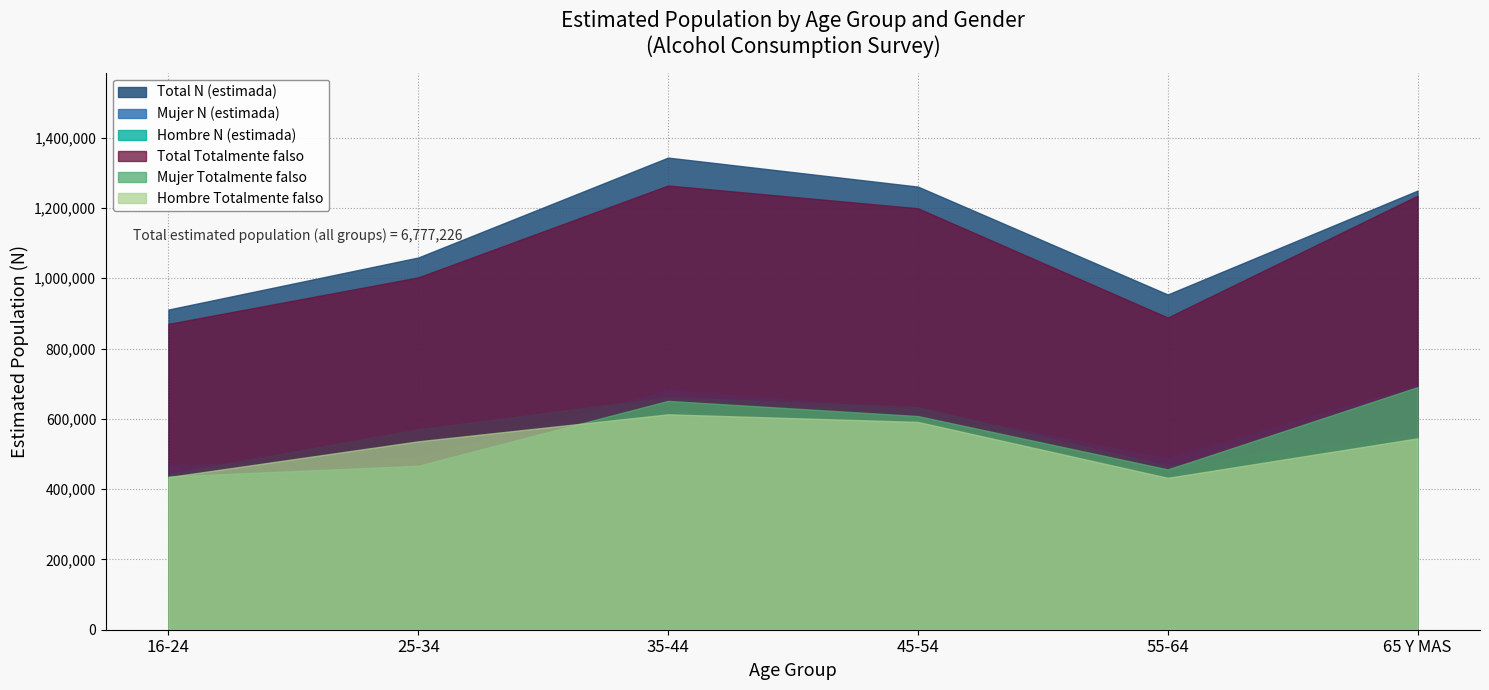

What is the label of the 1st point from the right?

65 Y MAS